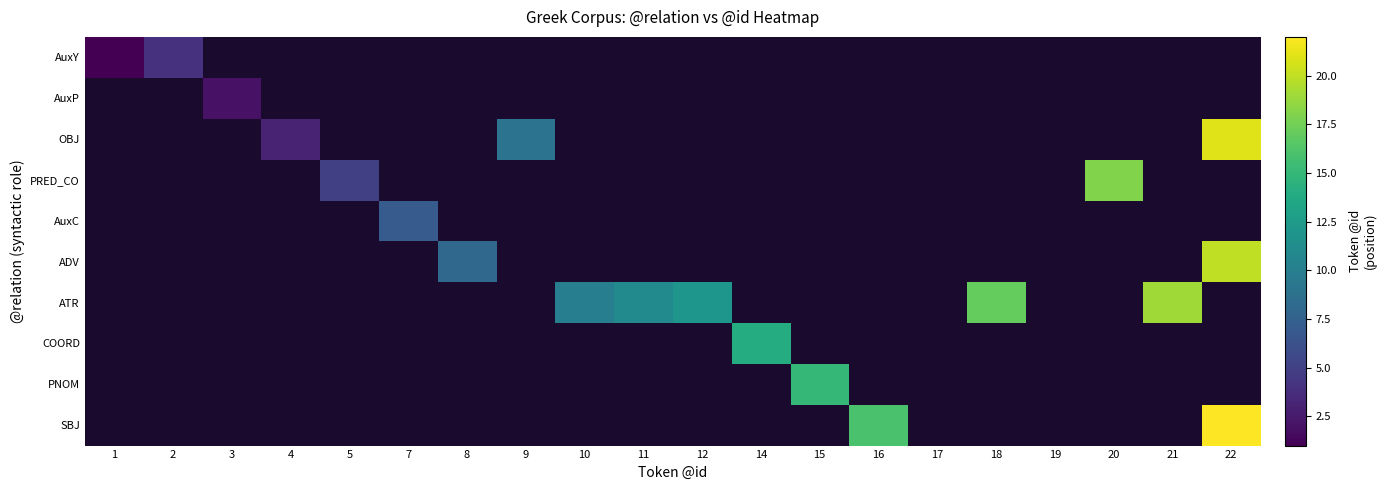

Count the number of categories in the chart.

20